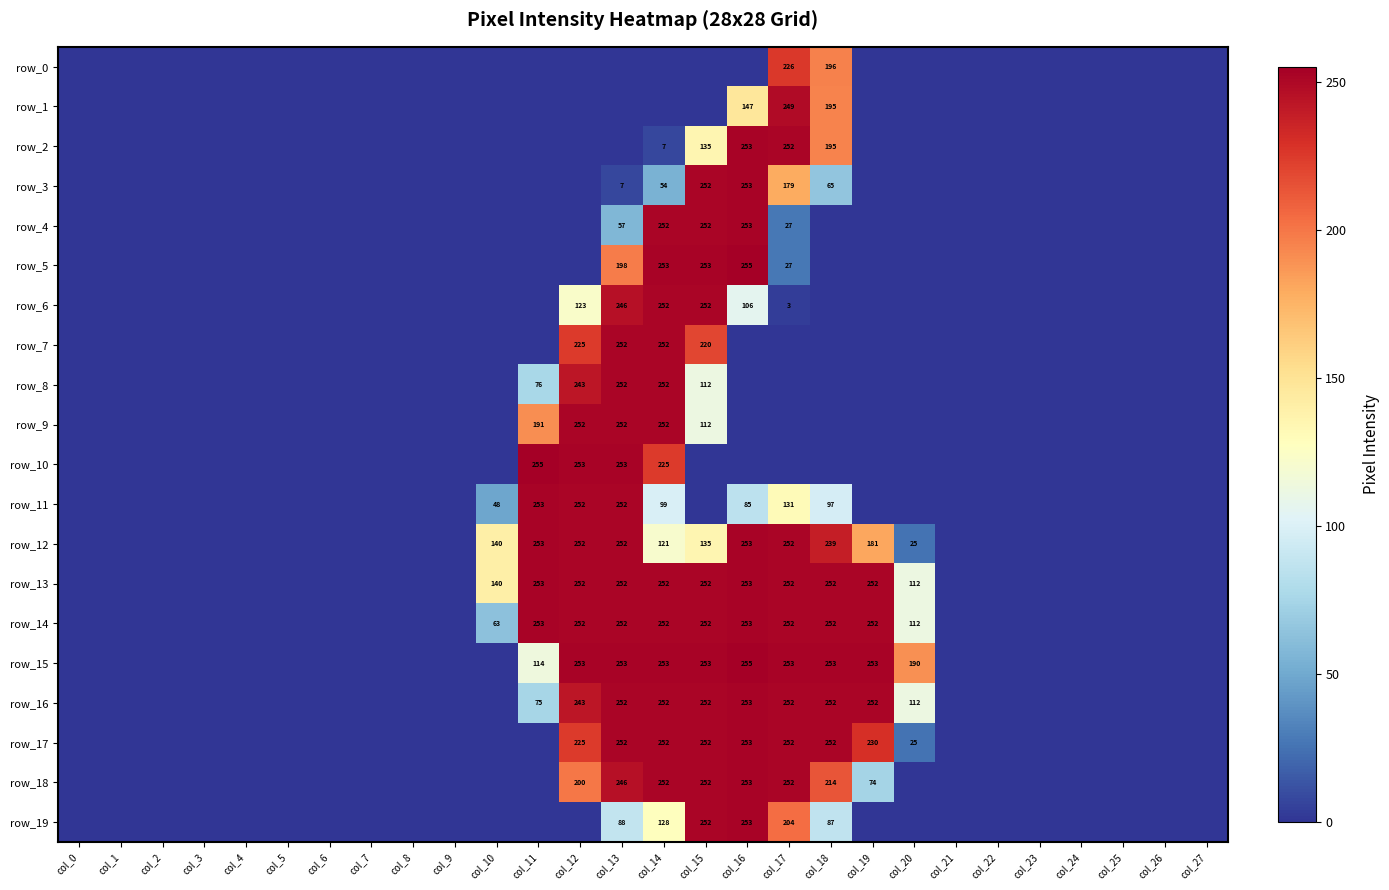

At how many categories does at least one series exceed 144?

10